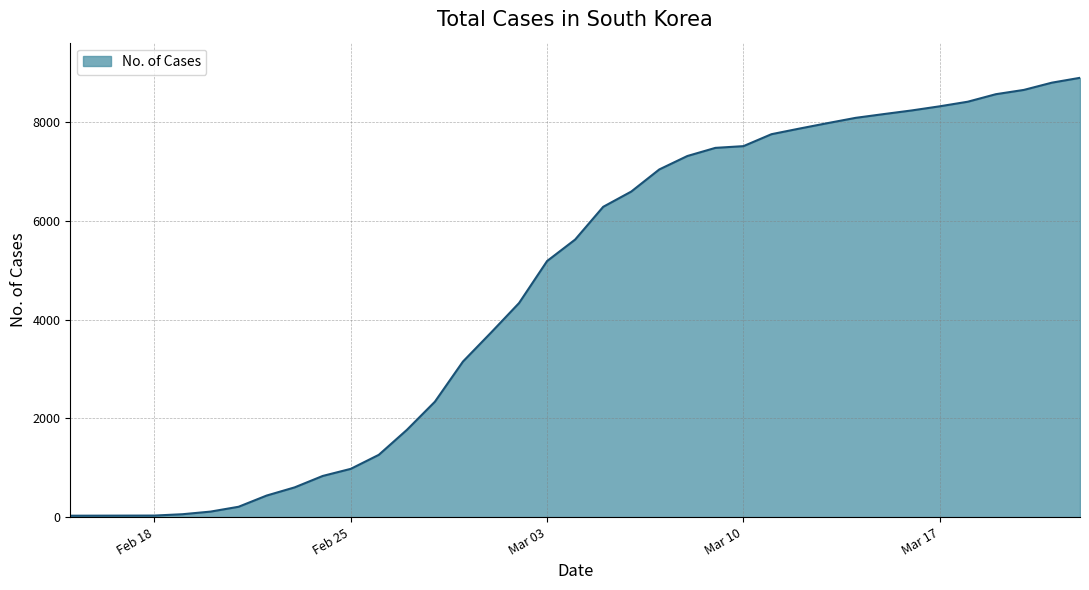

What is the difference between the maximum and minimum values?

8869